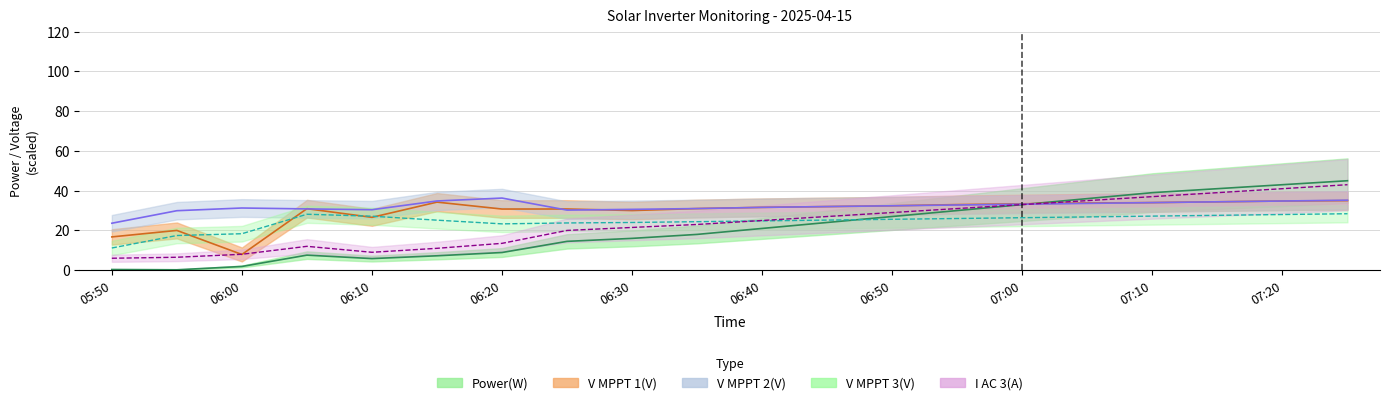

True or false: I AC 3(A) and Power(W) intersect in this chart.

False